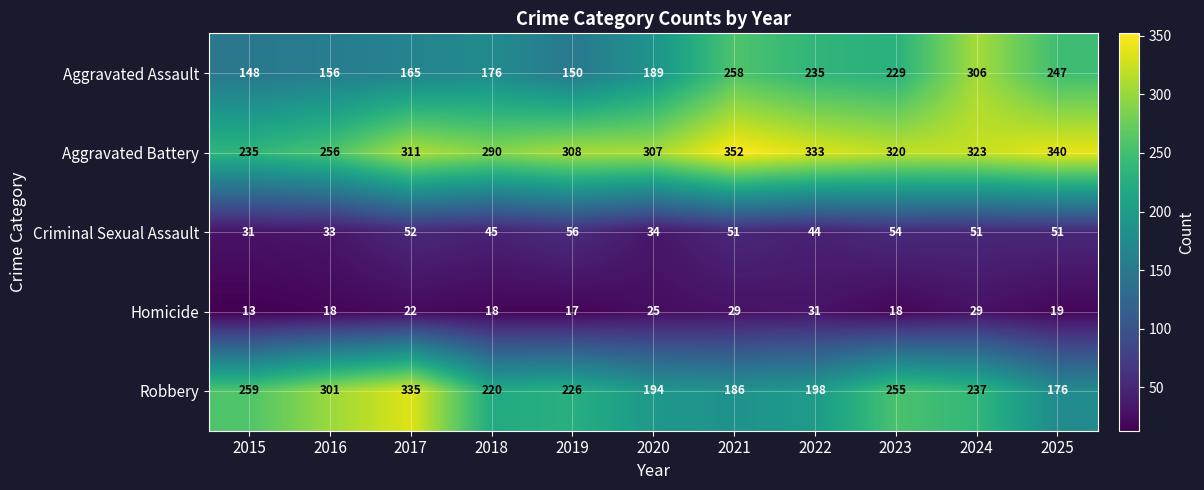

What value does the Aggravated Assault series have at 2021?

258